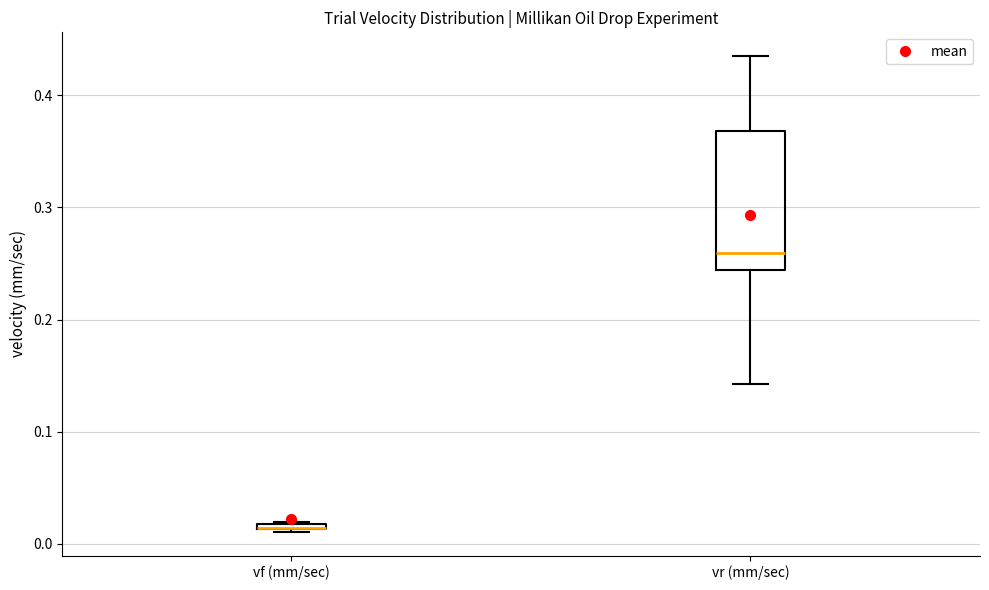

Where does the lower whisker of the box for vr (mm/sec) end on the y-axis? The values are not printed on the chart, so give them approximately, as read against the axis.

0.14